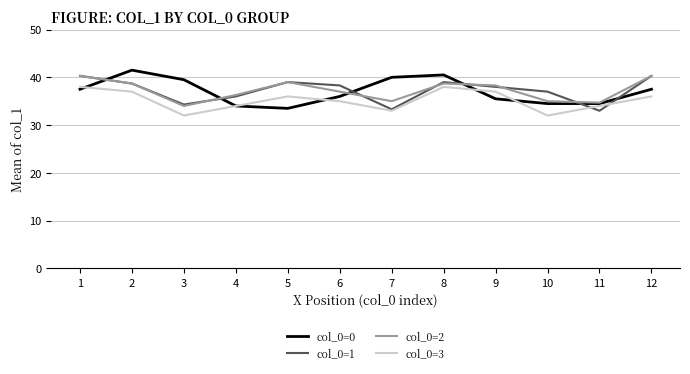

How many interior local valleys does the col_0=3 series have?

3